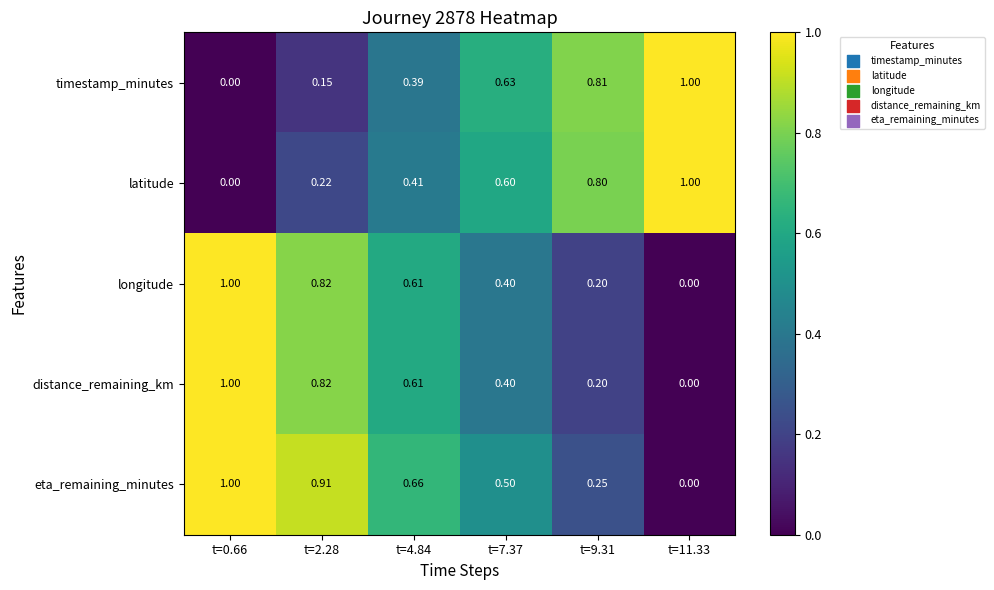

What is the spread (max minus min) of values at t=4.84?

0.3